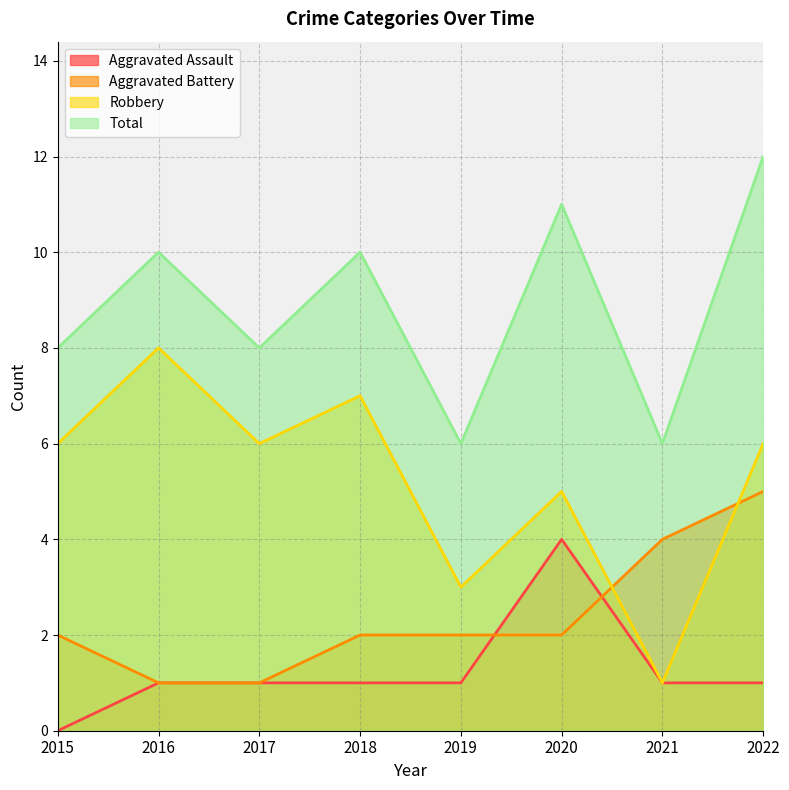

What is the difference between the highest and lowest values at 2020?

9